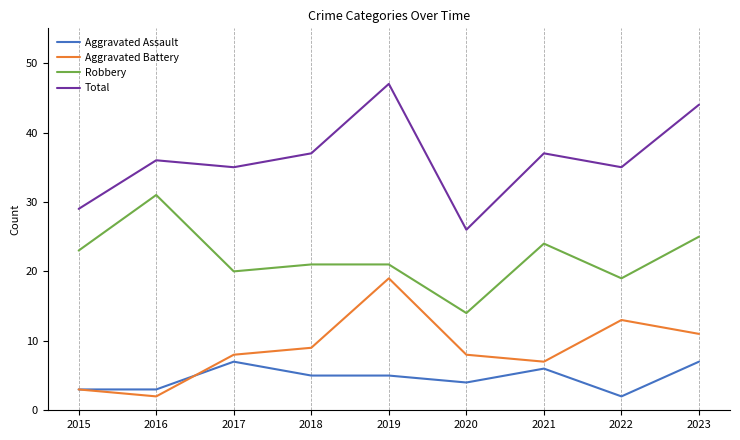

At which label does Total reach its minimum?

2020